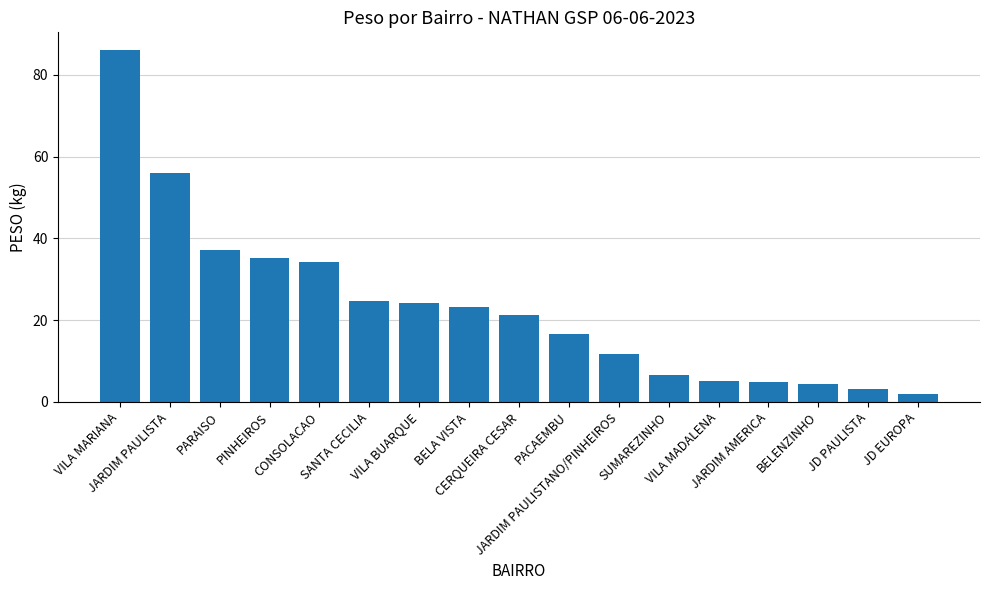

What is the average value?

23.3